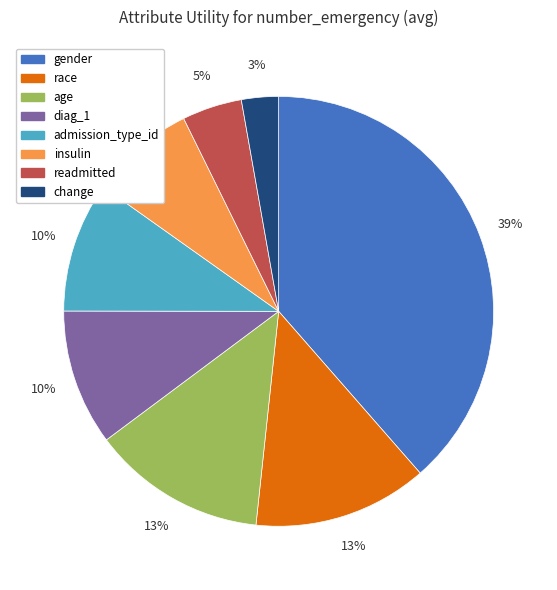

To the nearest percent, what percentage of the pie is insulin?

8%